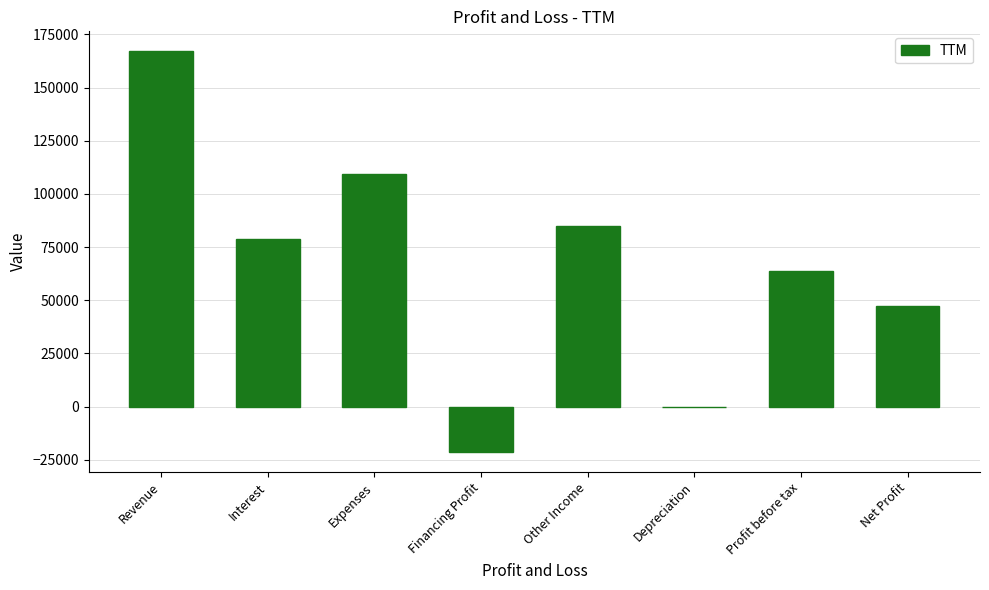

Are the bars grouped side by side (vs. stacked)?

No